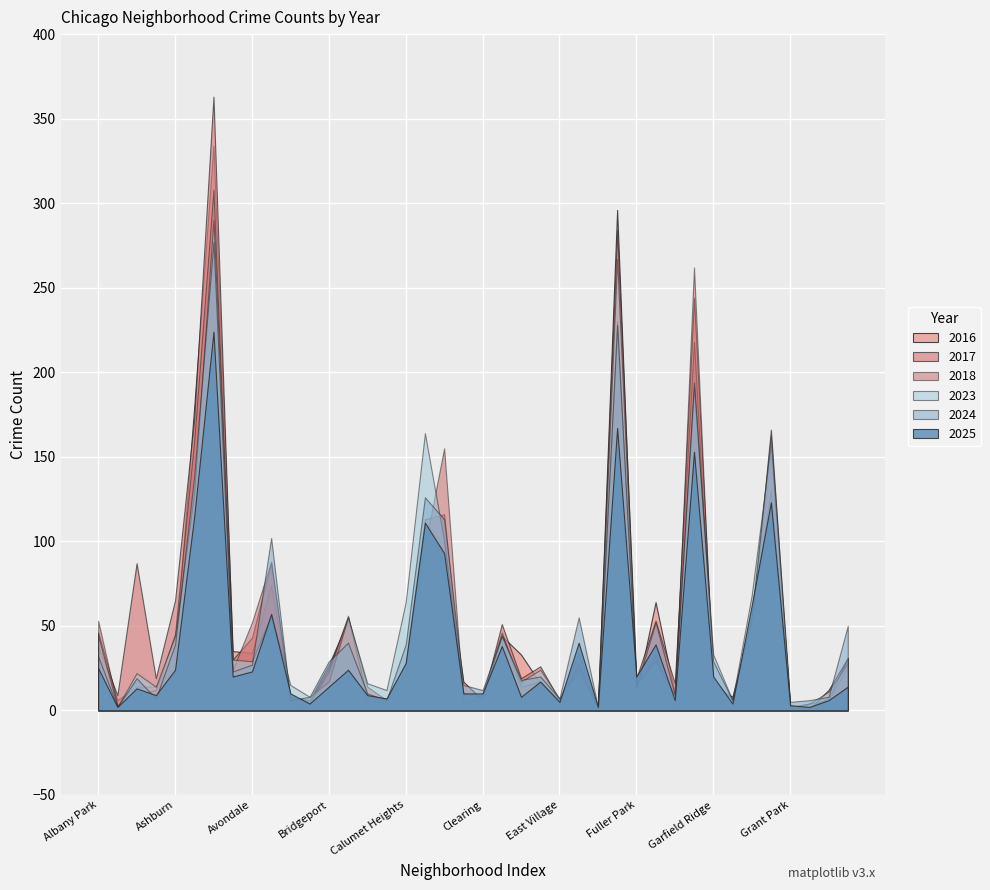

Reading left to right, transcribe all the data shown in this chart.

2017: 38	9	87	19	65	173	363	30	43	87	8	5	25	55	14	6	28	113	116	5	7	51	19	26	6	27	2	284	19	53	16	218	15	8	50	166	1	2	7	31
2018: 53	3	9	12	45	160	308	24	52	88	4	4	23	56	6	4	23	97	155	4	10	46	14	17	6	34	1	230	14	32	1	262	11	8	55	130	1	4	6	26
2025: 25	2	13	9	24	115	224	20	23	57	10	4	14	24	9	7	28	111	93	10	10	38	8	17	5	40	2	167	20	39	6	153	20	4	62	123	3	2	6	14
2016: 46	6	14	14	32	180	334	35	34	74	8	6	27	53	9	7	21	111	98	17	6	44	33	16	6	28	1	296	10	64	10	244	18	2	54	151	3	1	12	31
2024: 32	2	19	7	39	139	277	23	27	102	6	8	29	40	10	6	39	126	113	15	12	44	18	20	7	55	2	228	14	52	9	194	29	6	56	162	5	6	8	50
2023: 44	2	22	14	44	129	290	30	29	56	15	8	17	55	16	12	64	164	100	10	8	44	17	24	7	24	1	267	16	29	9	191	33	6	68	157	2	4	11	28